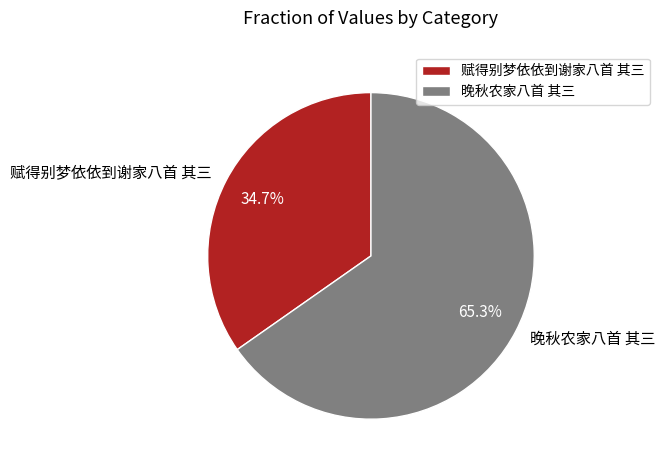

Rank the categories by value from lowest to highest.

赋得别梦依依到谢家八首 其三, 晚秋农家八首 其三